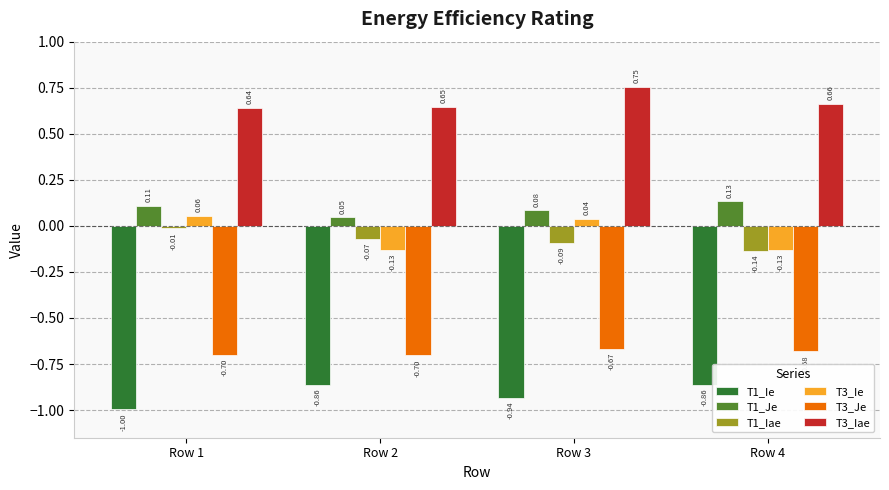

What is the spread (max minus min) of values at Row 1?

1.6